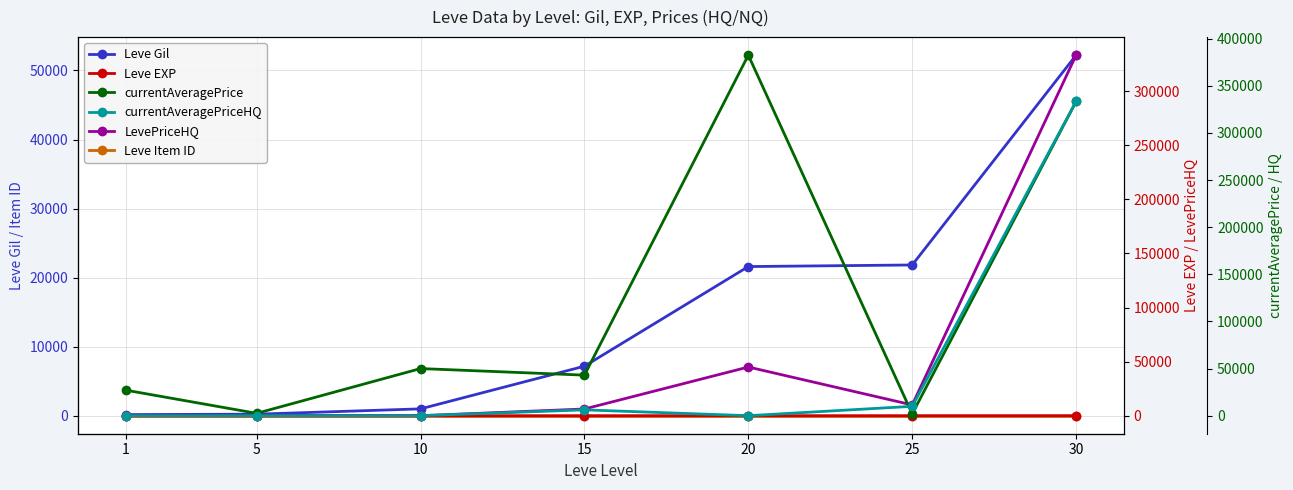

At which category is the sum across all series the highest?

30